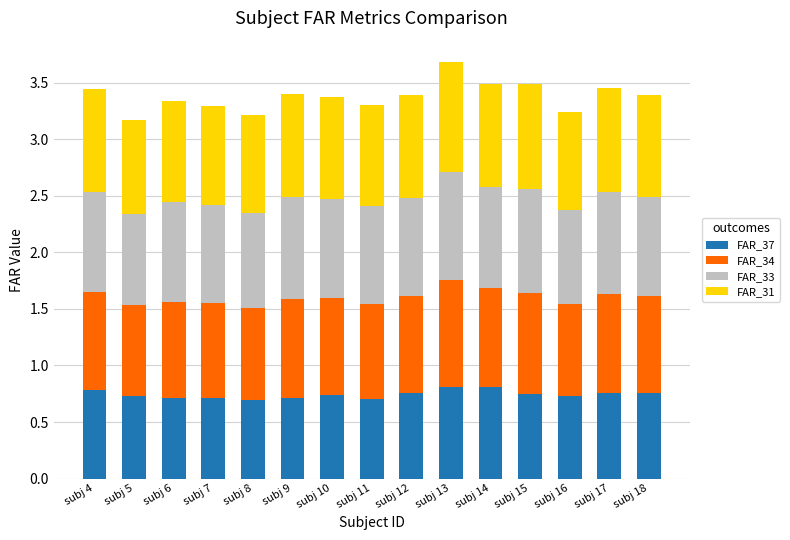

What is the total value across all series at subj 10?

3.4